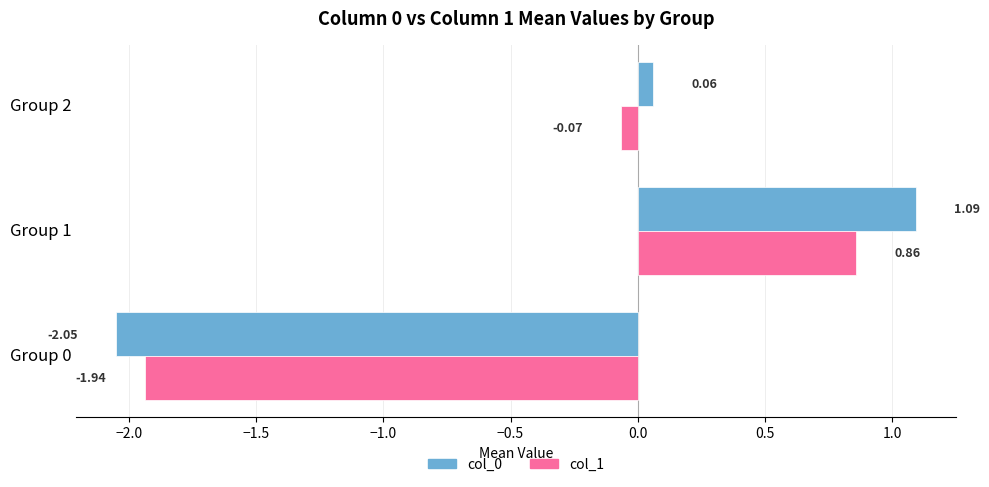

List the series in order of their peak value, highest first.

col_0, col_1